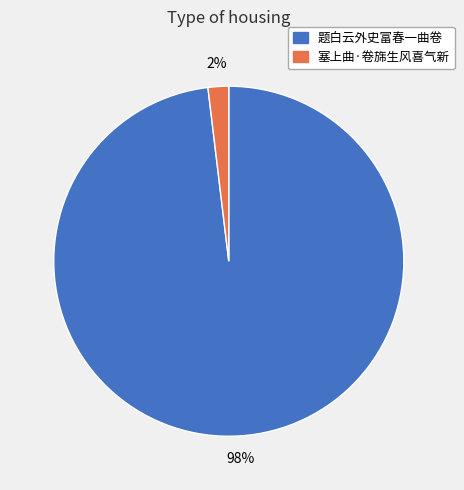

Between 题白云外史富春一曲卷 and 塞上曲·卷旆生风喜气新, which is larger?

题白云外史富春一曲卷